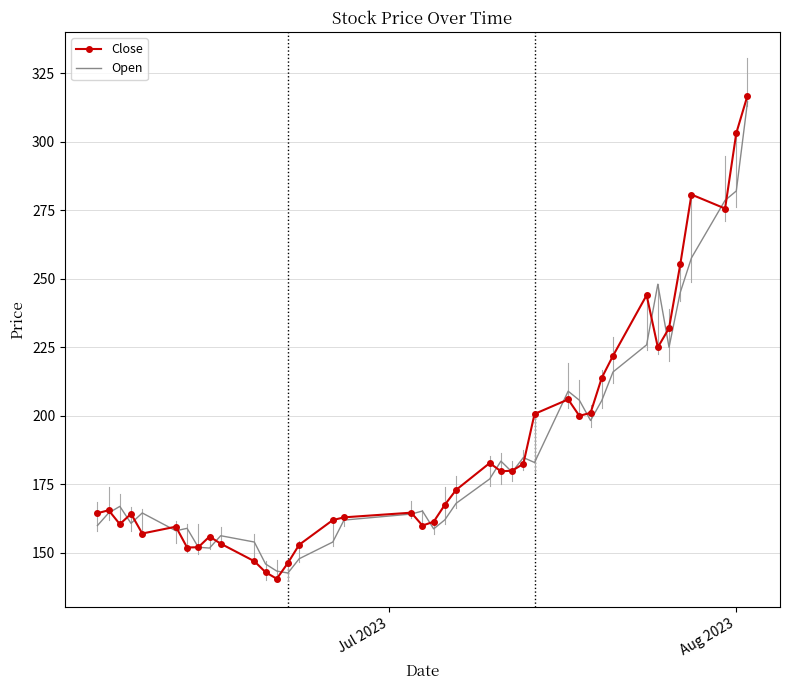

At how many categories does at least one series exceed 223?

8